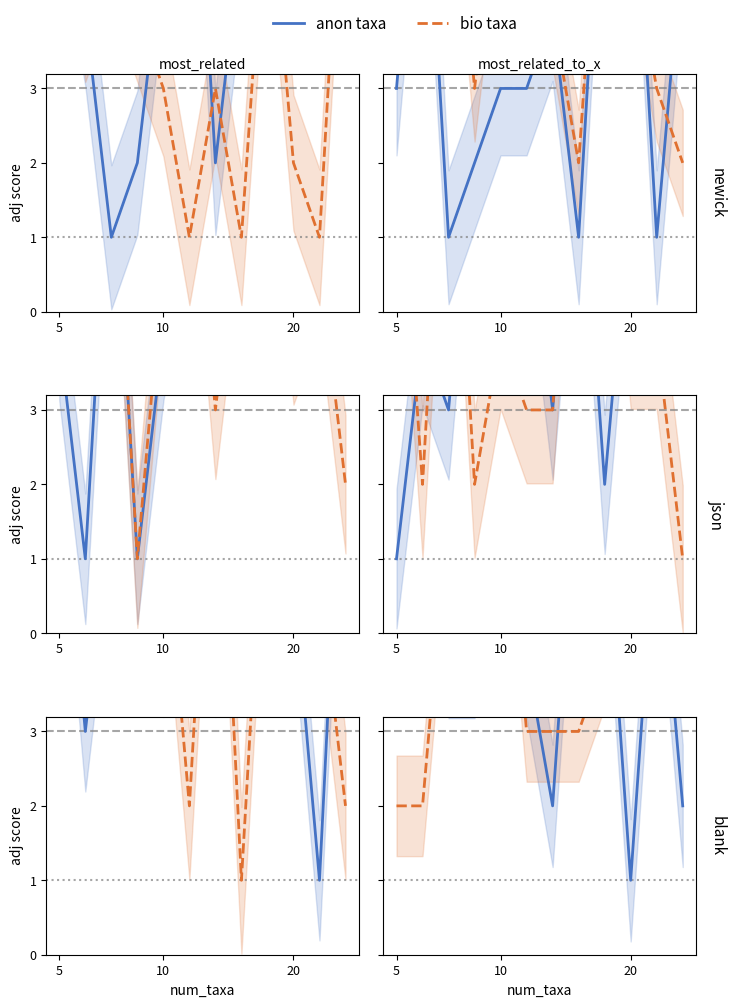

Rank the series by their maximum value, from lowest to highest.

anon taxa, bio taxa